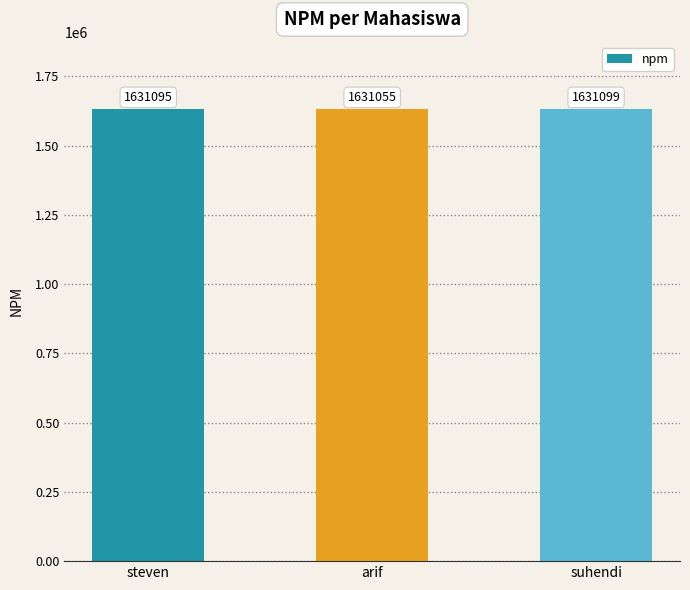

What is the change in value from steven to arif?

-40